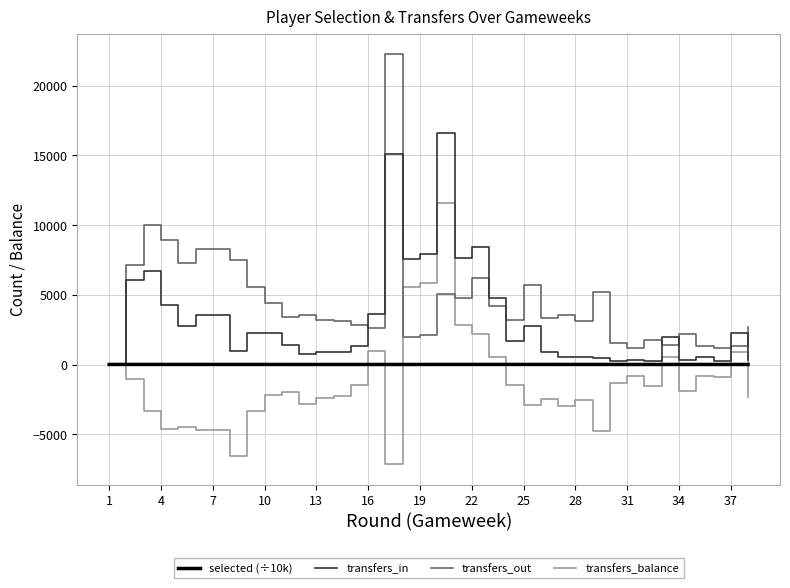

Rank the series by their average value, from lowest to highest.

transfers_balance, selected (÷10k), transfers_in, transfers_out